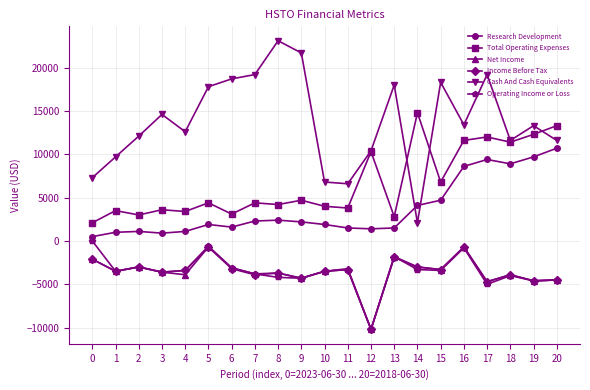

Which series ends up on top after the final intersection of Cash And Cash Equivalents and Research Development?

Cash And Cash Equivalents